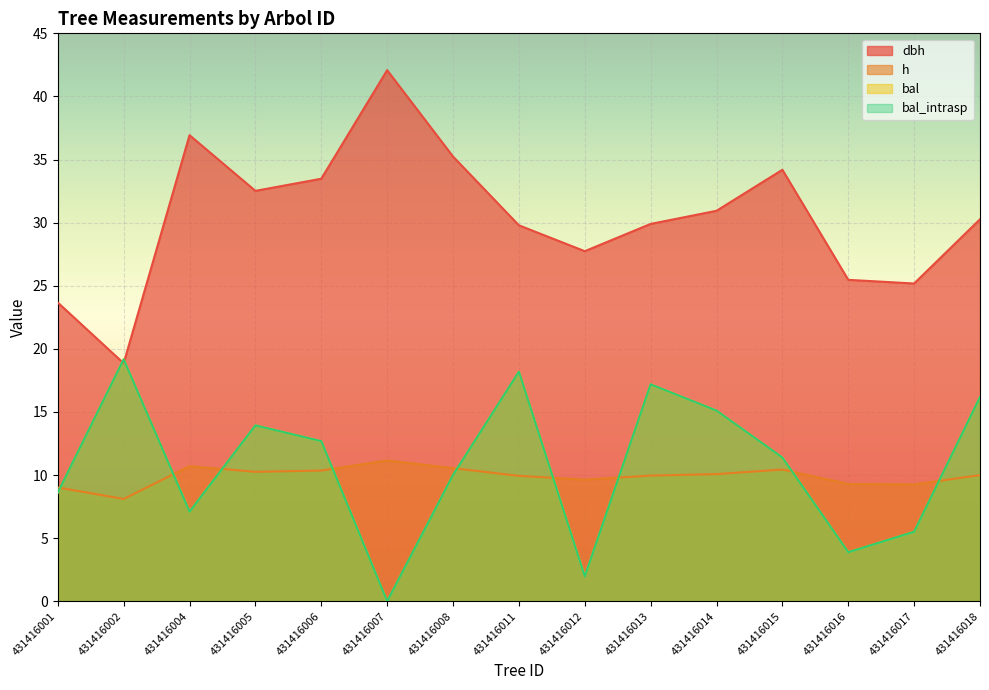

Rank the categories by h value from highest to lowest.

431416007, 431416004, 431416008, 431416015, 431416006, 431416005, 431416014, 431416018, 431416013, 431416011, 431416012, 431416016, 431416017, 431416001, 431416002